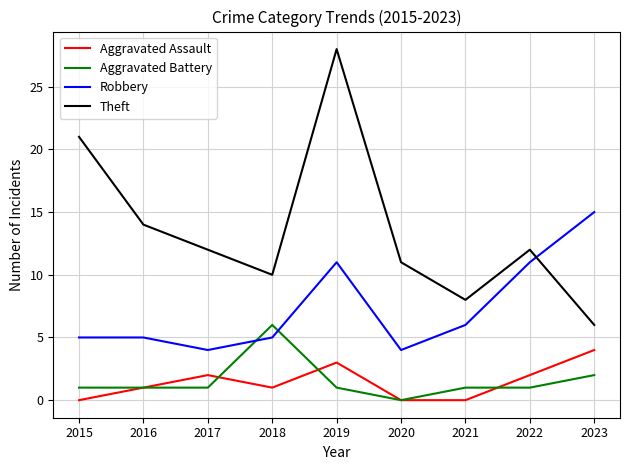

What is the total value across all series at 2016?

21